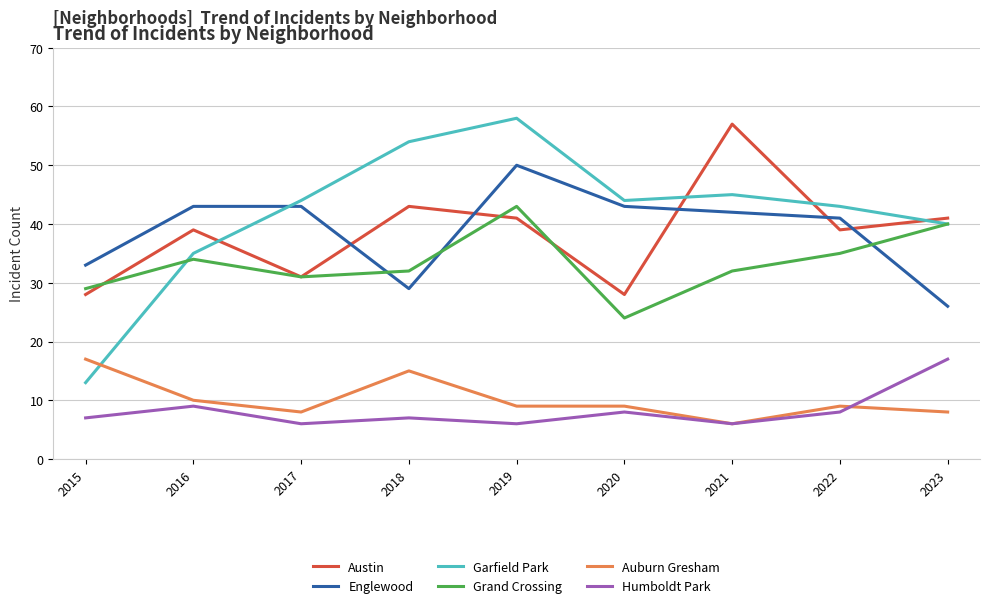

Which series has the largest total across all categories?

Garfield Park